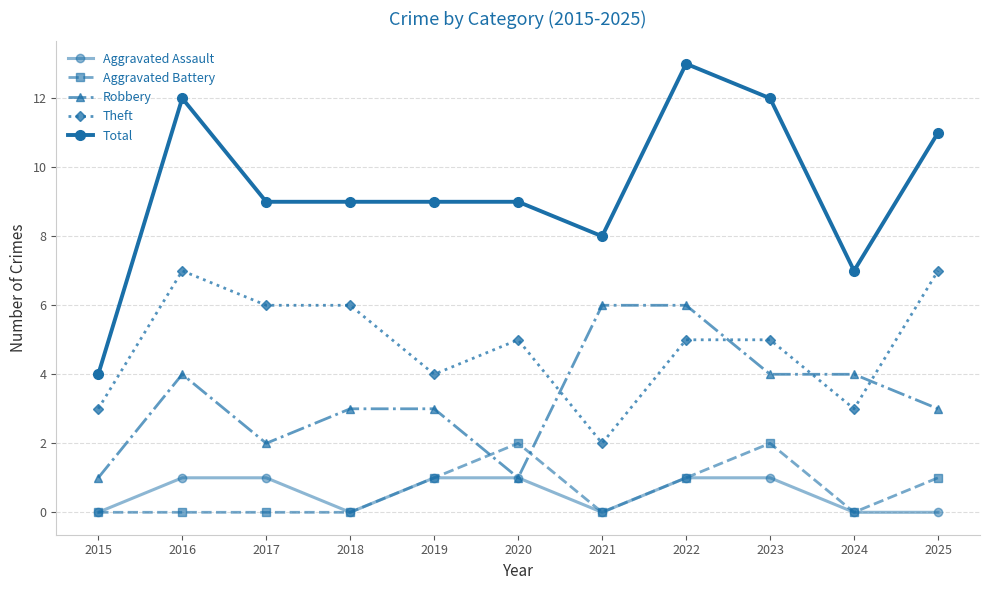

What is the spread (max minus min) of values at 2019?

8